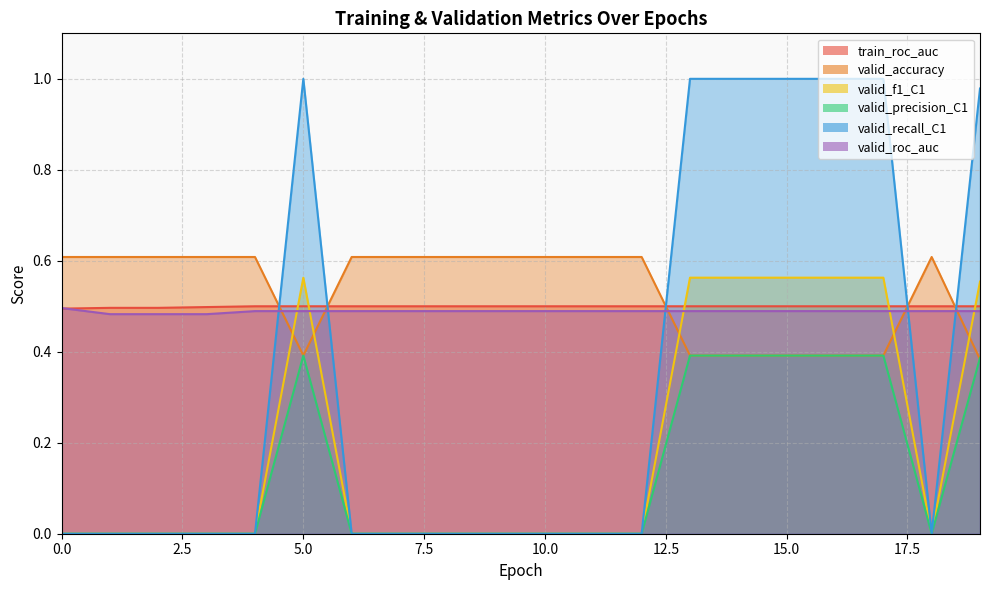

Which category has the highest value in the valid_precision_C1 series?

5